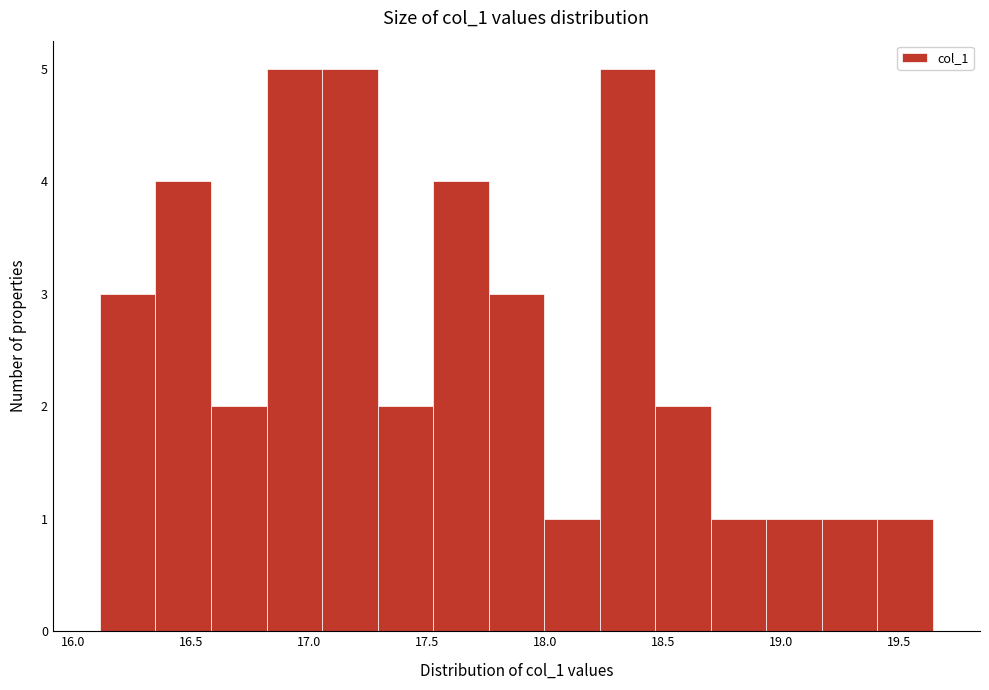

Reading left to right, transcribe this chart: for each bar, give the range it covers on the x-axis and its height. Neither the bar edges nor the heights are printed on the chart, so give them approximately, as read against the axes.

16.10 to 16.35: 3
16.35 to 16.60: 4
16.60 to 16.80: 2
16.80 to 17.05: 5
17.05 to 17.30: 5
17.30 to 17.50: 2
17.50 to 17.75: 4
17.75 to 18.00: 3
18.00 to 18.25: 1
18.25 to 18.45: 5
18.45 to 18.70: 2
18.70 to 18.95: 1
18.95 to 19.15: 1
19.15 to 19.40: 1
19.40 to 19.65: 1